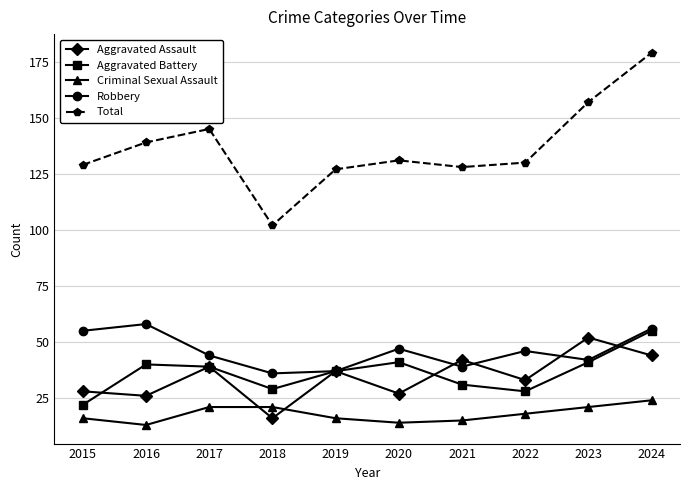

How many interior local peaks does the Total series have?

2